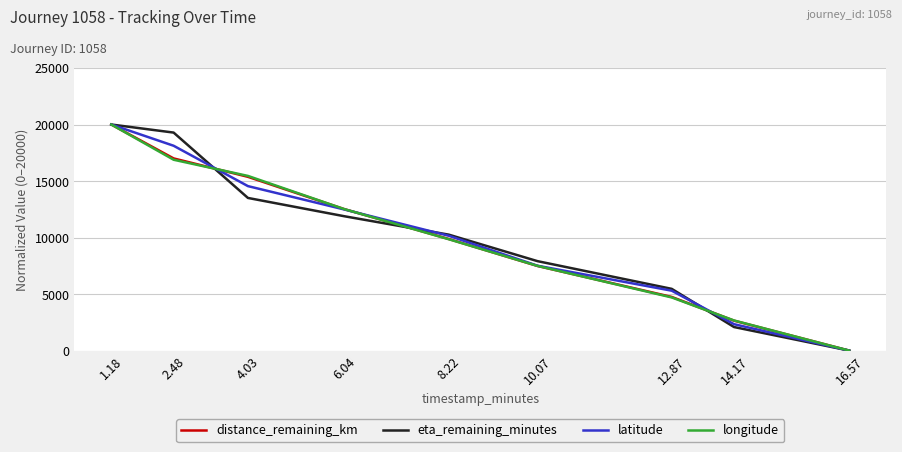

At which category is the sum across all series the highest?

1.18